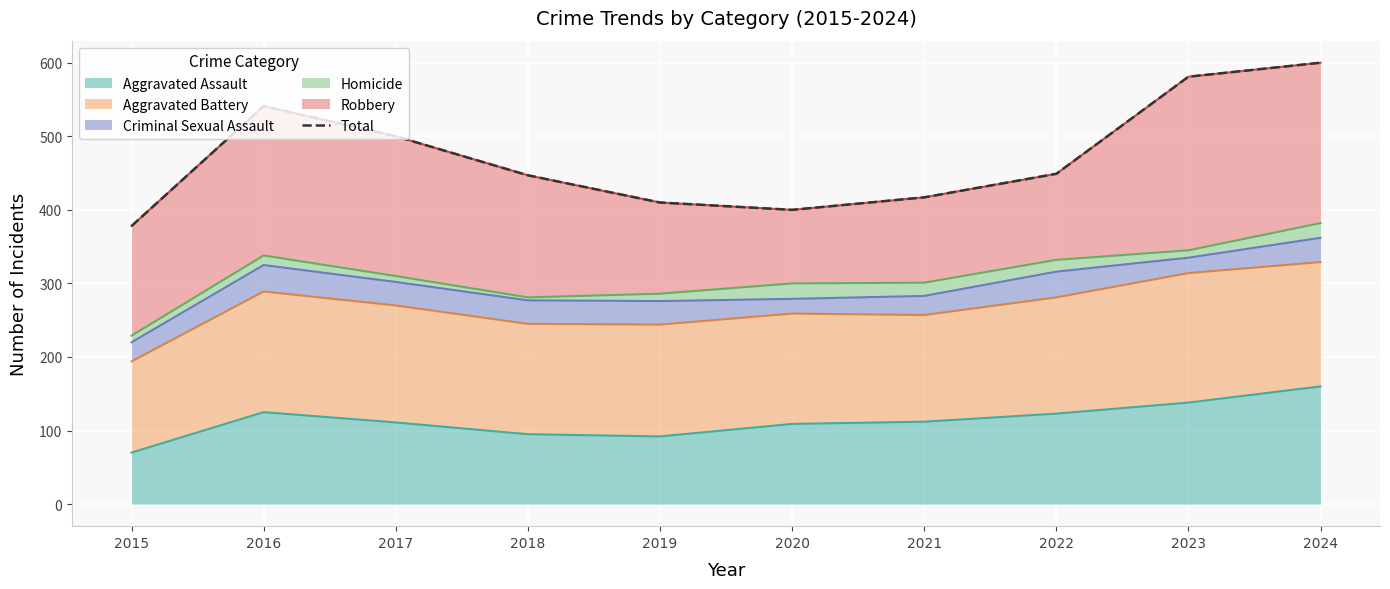

Rank the categories by value from highest to lowest.

2024, 2023, 2016, 2017, 2022, 2018, 2021, 2019, 2020, 2015